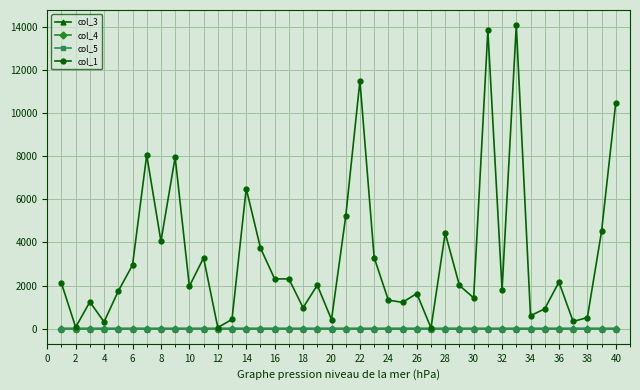

What are all the series names shown in the legend?

col_3, col_4, col_5, col_1